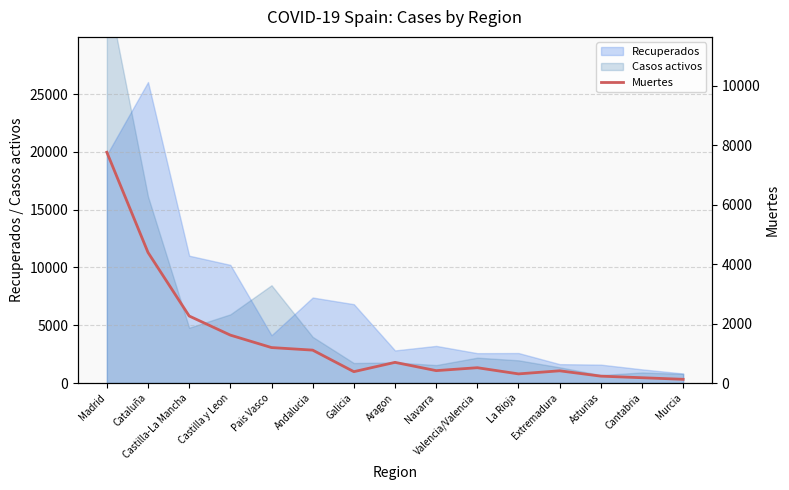

True or false: the data has more than 0 interior local peaks.

True